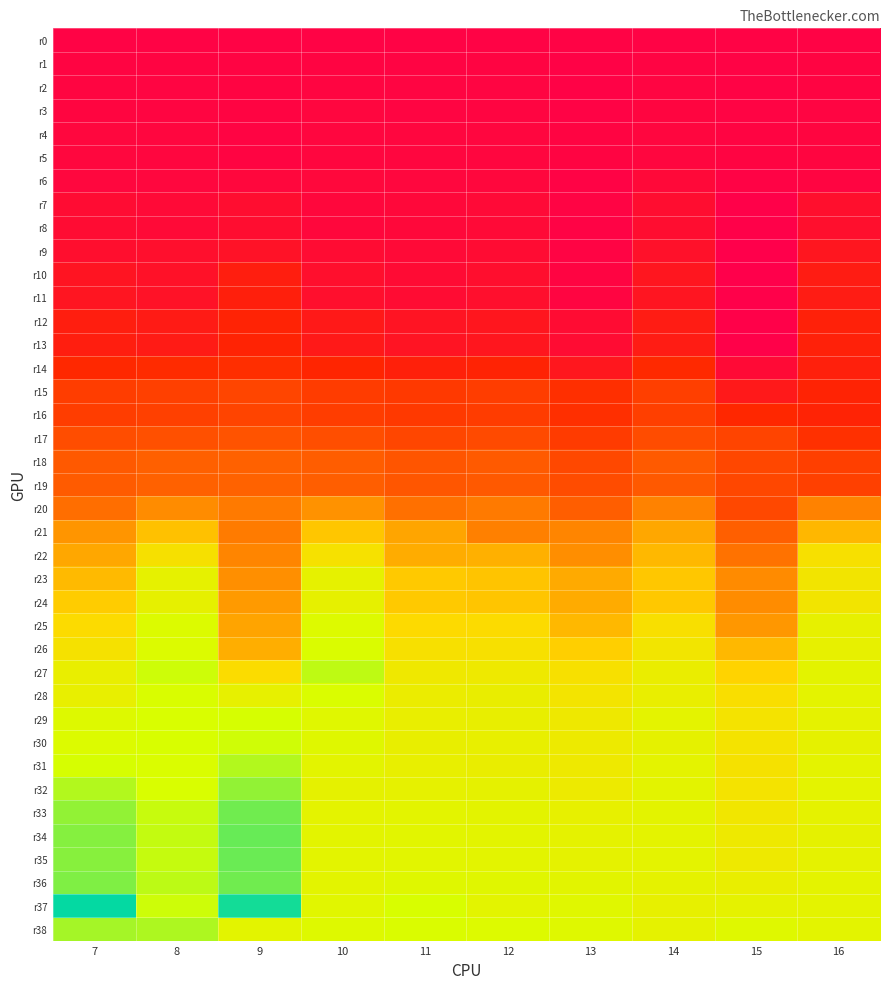

Which has a higher value, 15 or 8?

15